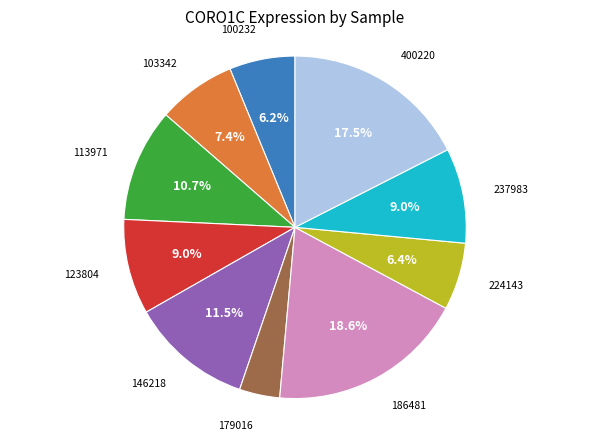

Does any single category account for the majority?

No